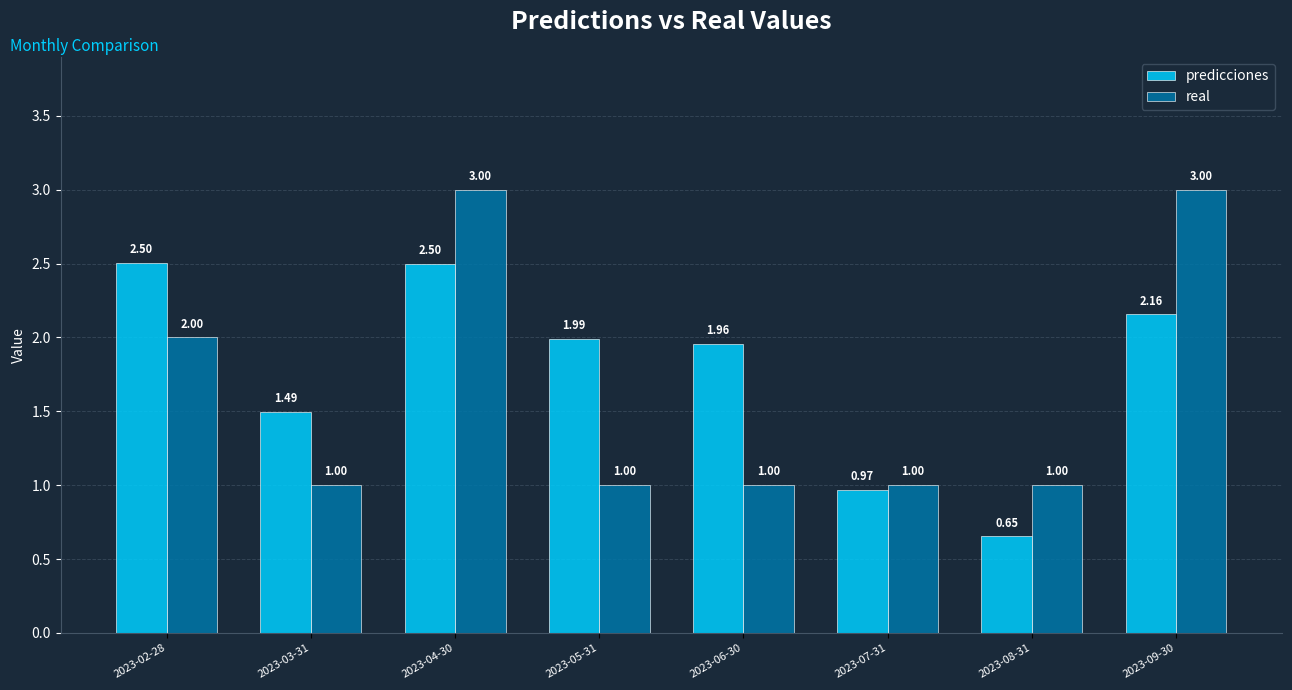

The predicciones series shows 1.9 at 2023-03-31. True or false?

False